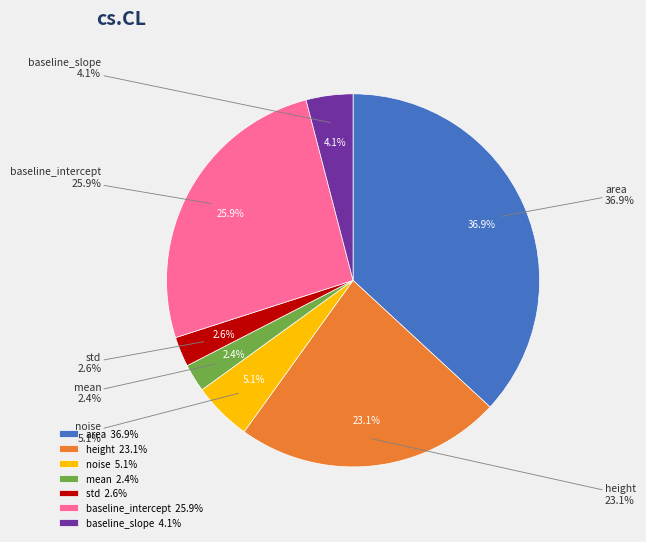

Which slice is the largest?

area